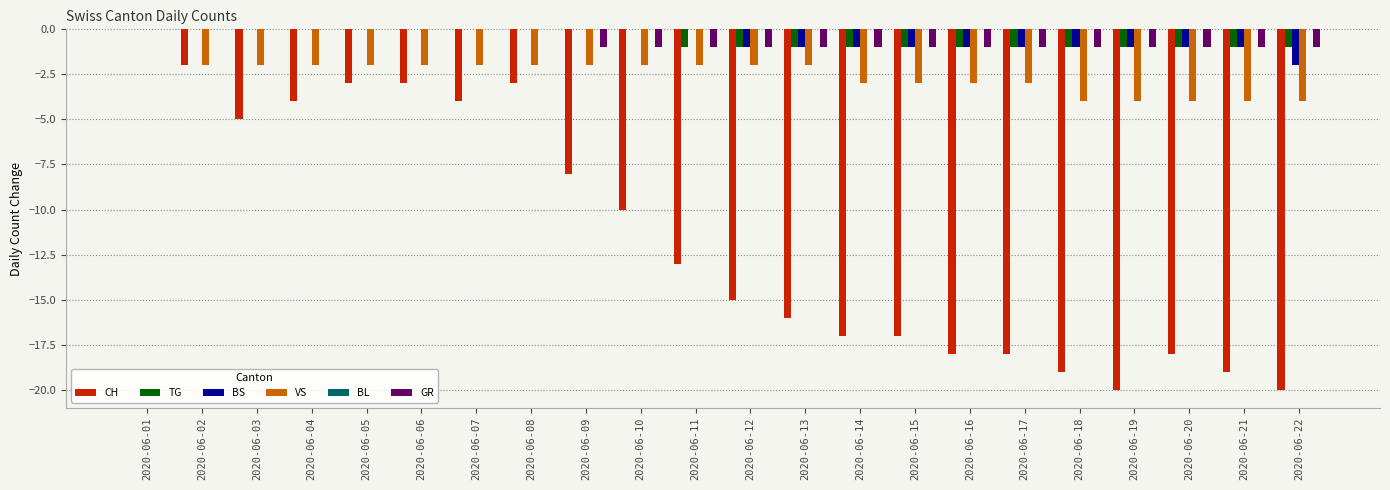

At which category is the sum across all series the highest?

2020-06-01